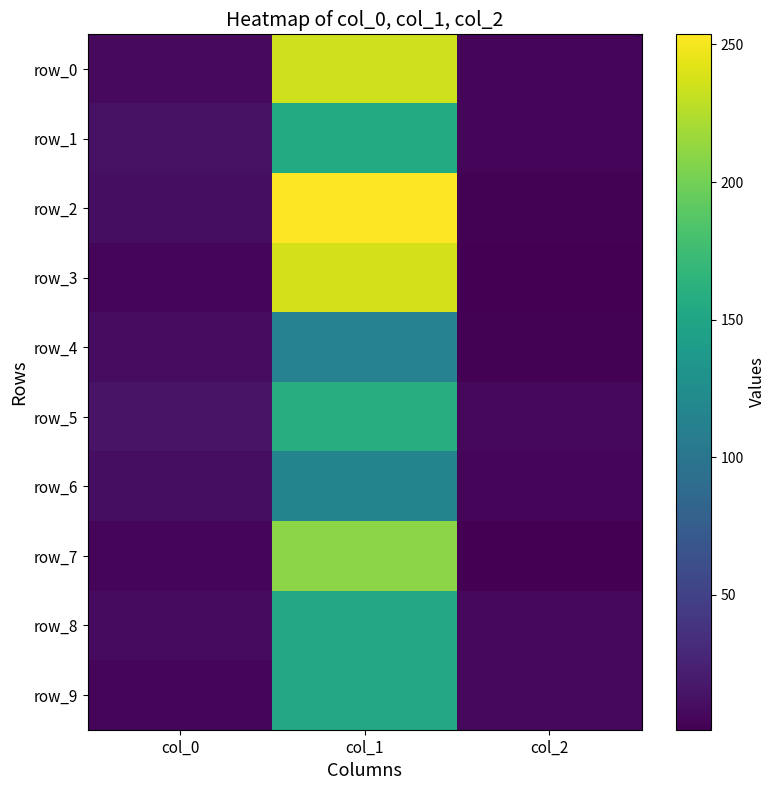

True or false: row_6 has a value of 14.0 at col_0.

False